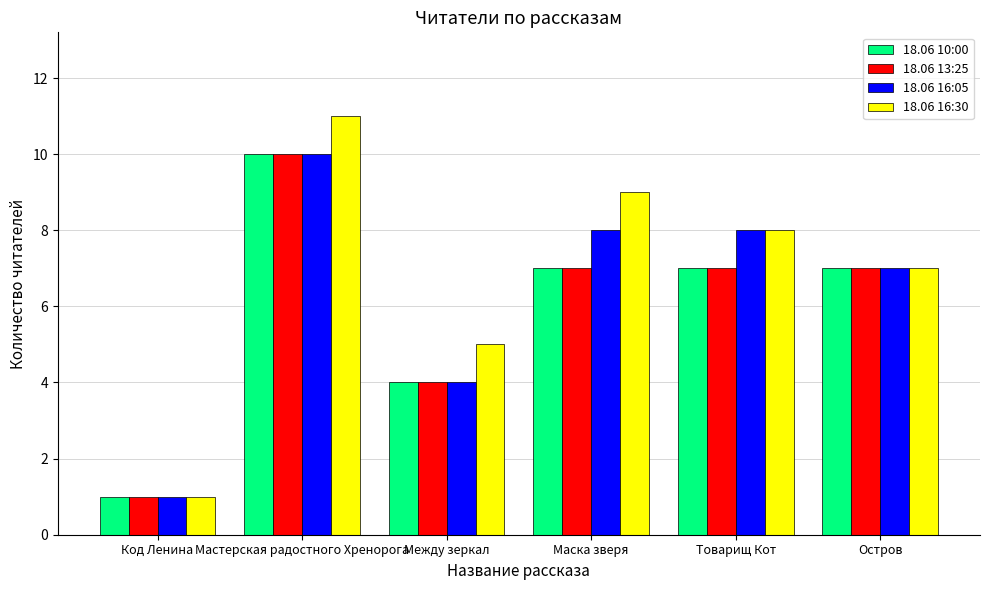

What is the minimum value for 18.06 10:00?

1